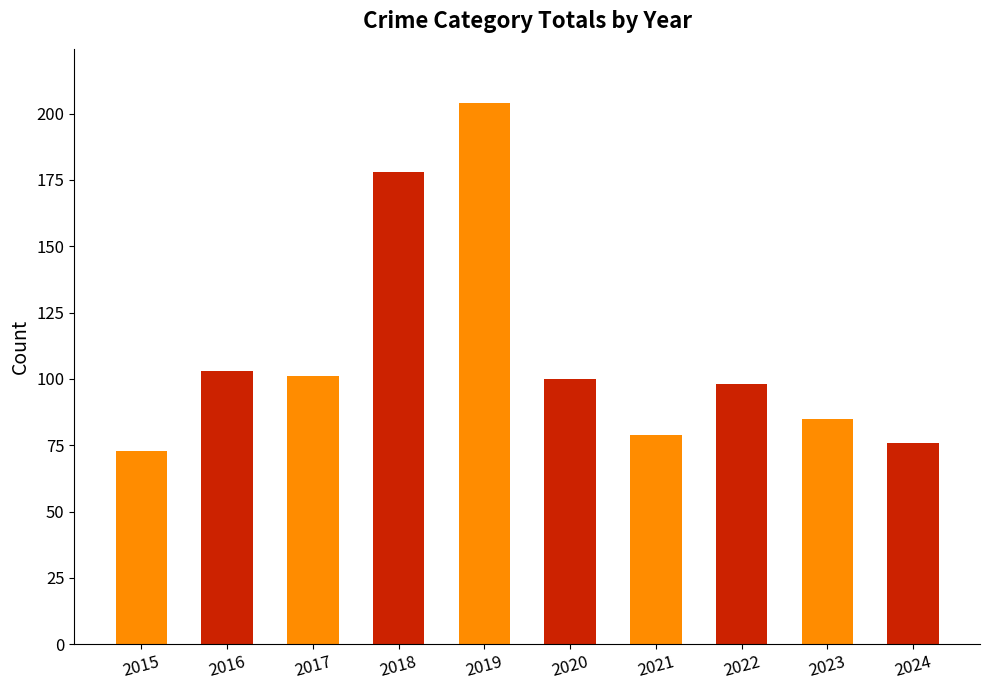

Reading left to right, list all the values displayed in this chart.

2015=73	2016=103	2017=101	2018=178	2019=204	2020=100	2021=79	2022=98	2023=85	2024=76